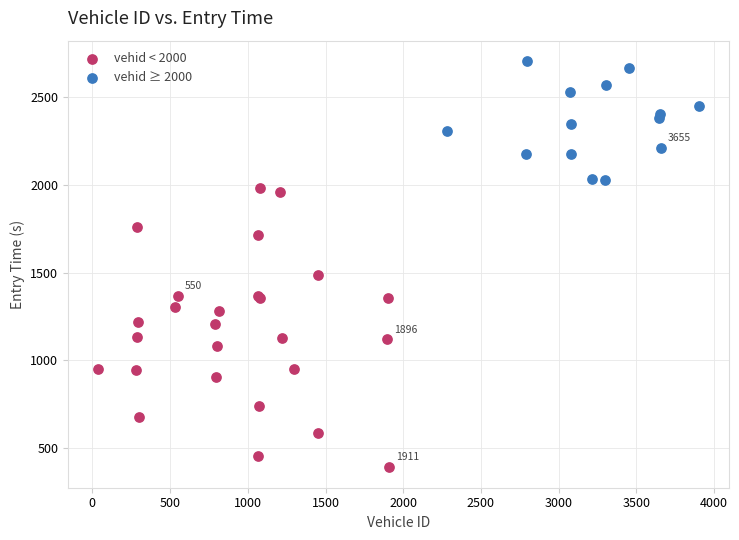

Which series contains the highest Y value?

vehid ≥ 2000